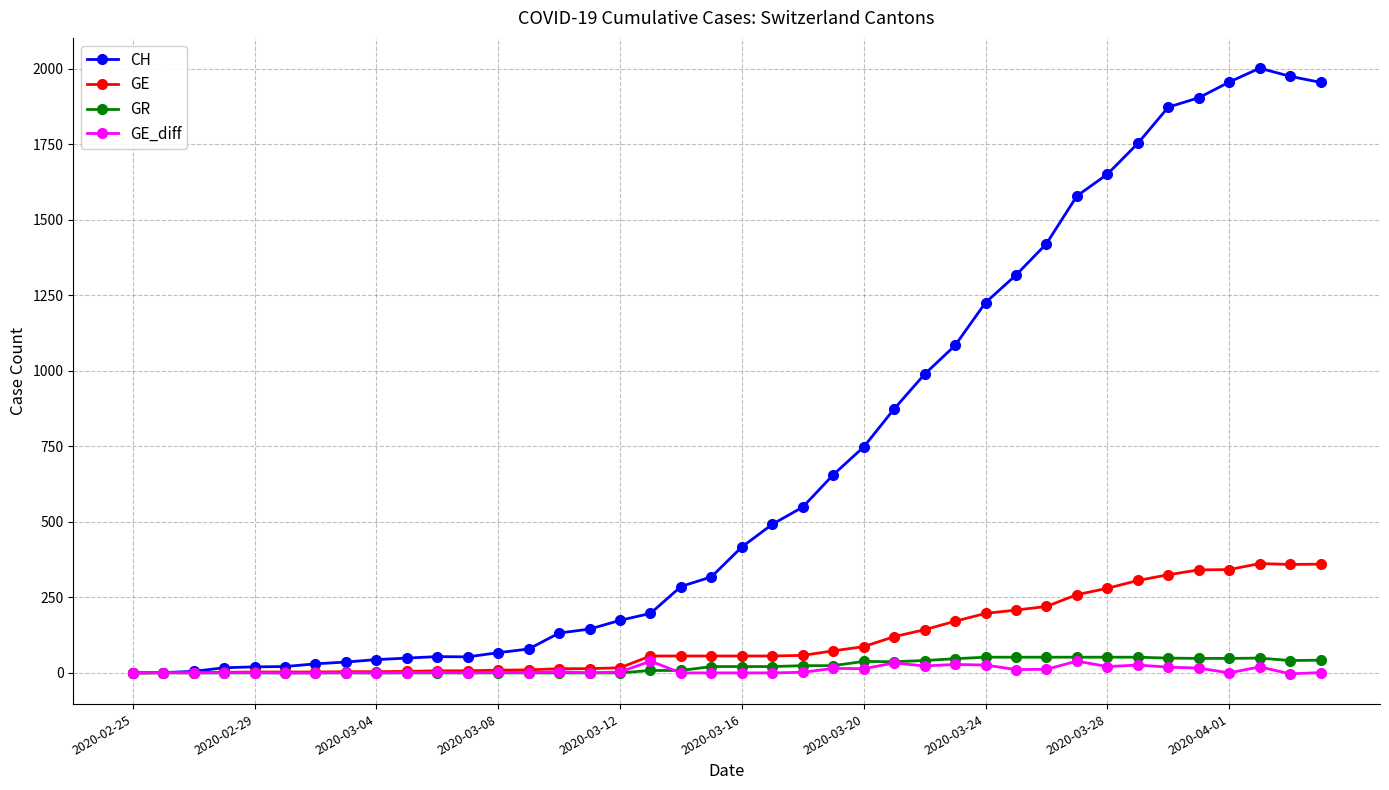

What is the maximum value shown in the chart?

2002